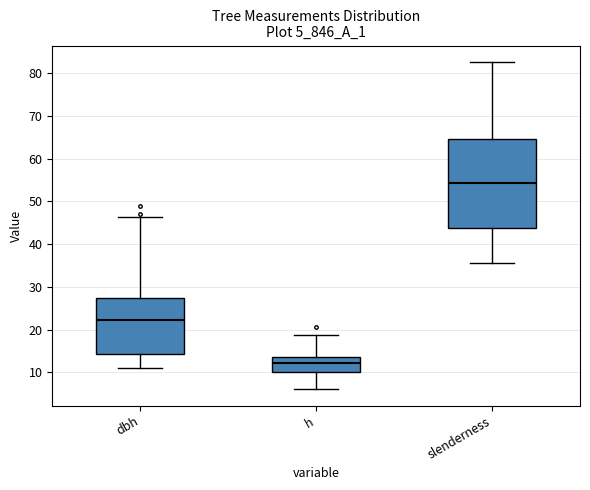

Where is the upper edge of the box for h on the y-axis? The values are not printed on the chart, so give them approximately, as read against the axis.

14